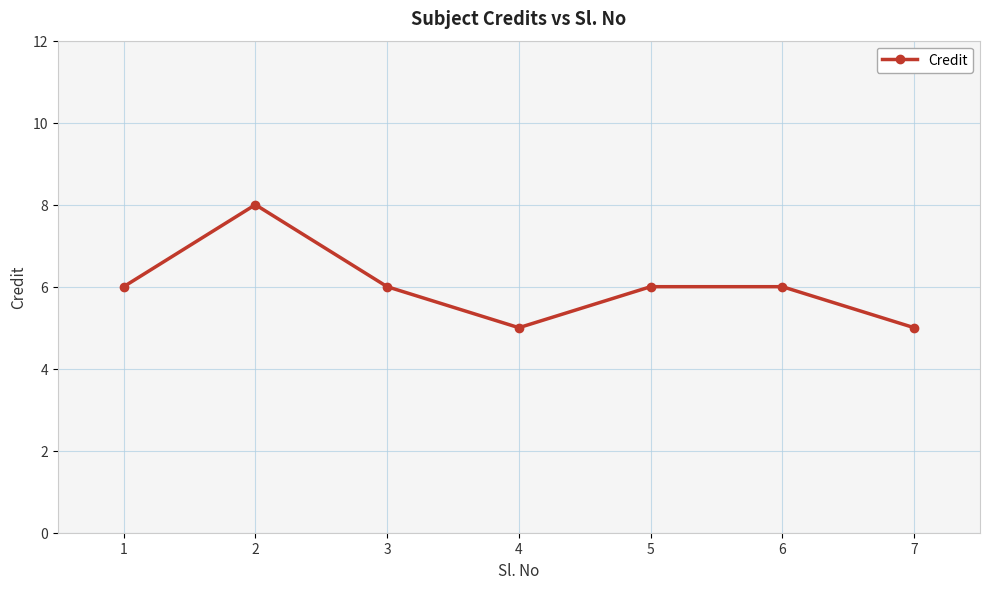

What is the minimum value shown in the chart?

5